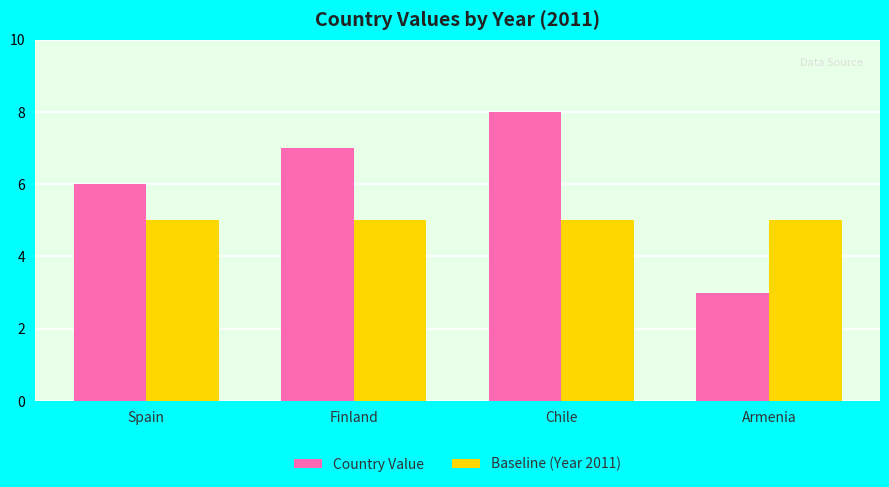

At which category is the sum across all series the highest?

Chile